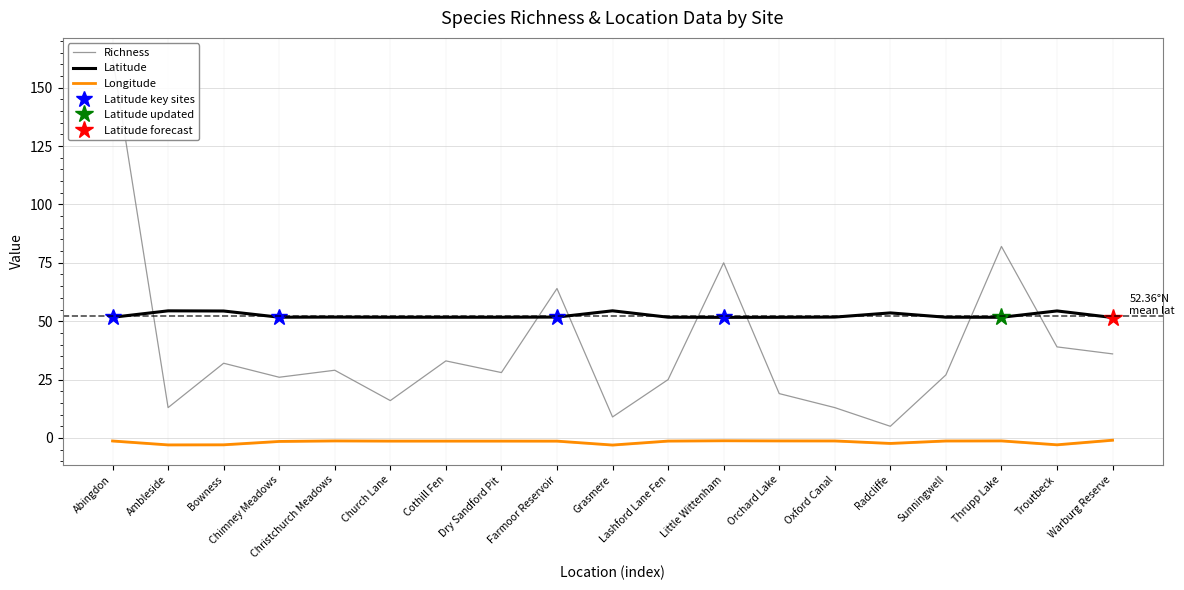

Where is Longitude nearest to the value -1?

Warburg Reserve